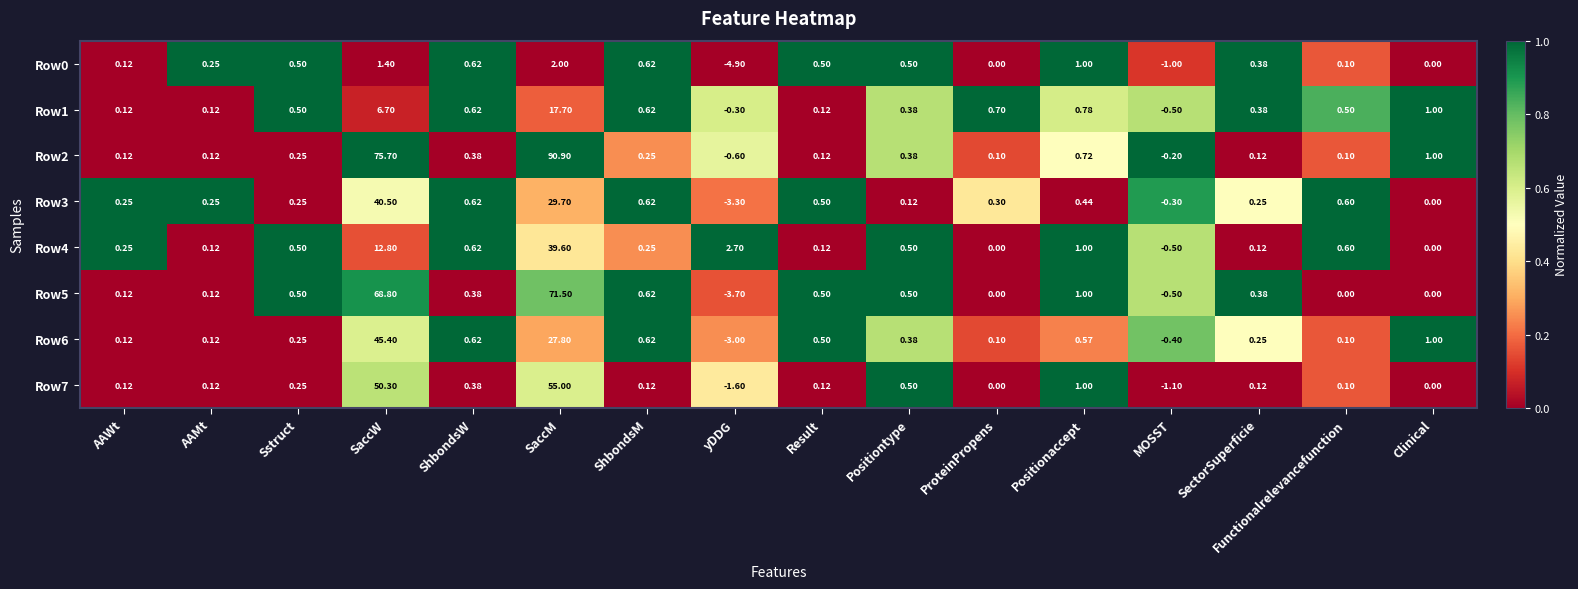

At which label does Row3 first exceed 0?

AAWt